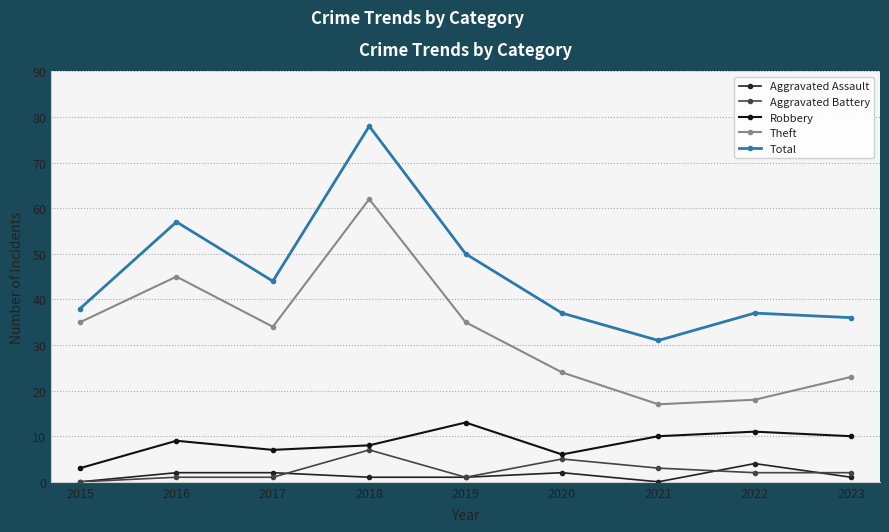

What is the sum of all Aggravated Assault values?

13